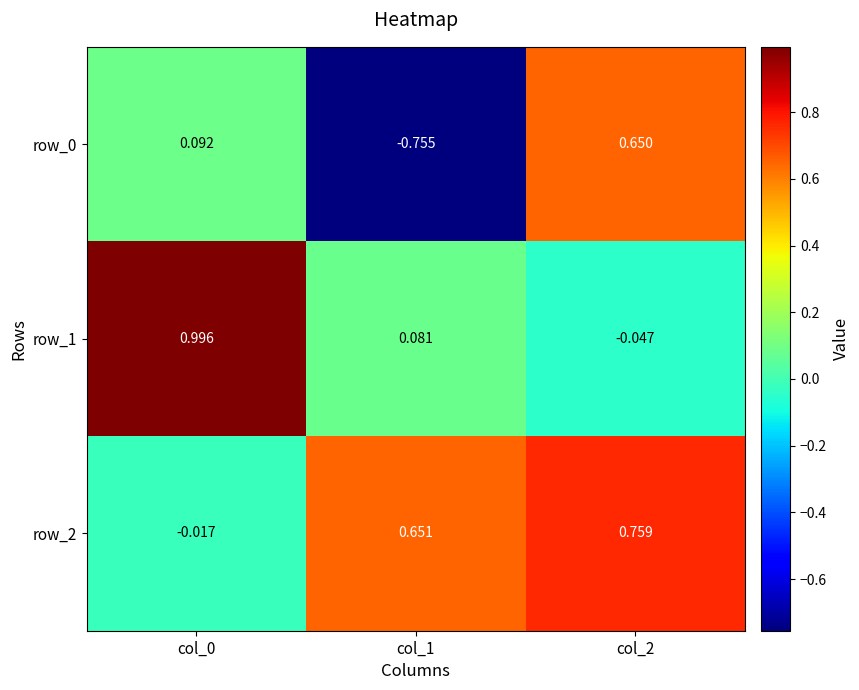

What is the highest value of the row_1 series?

1.0